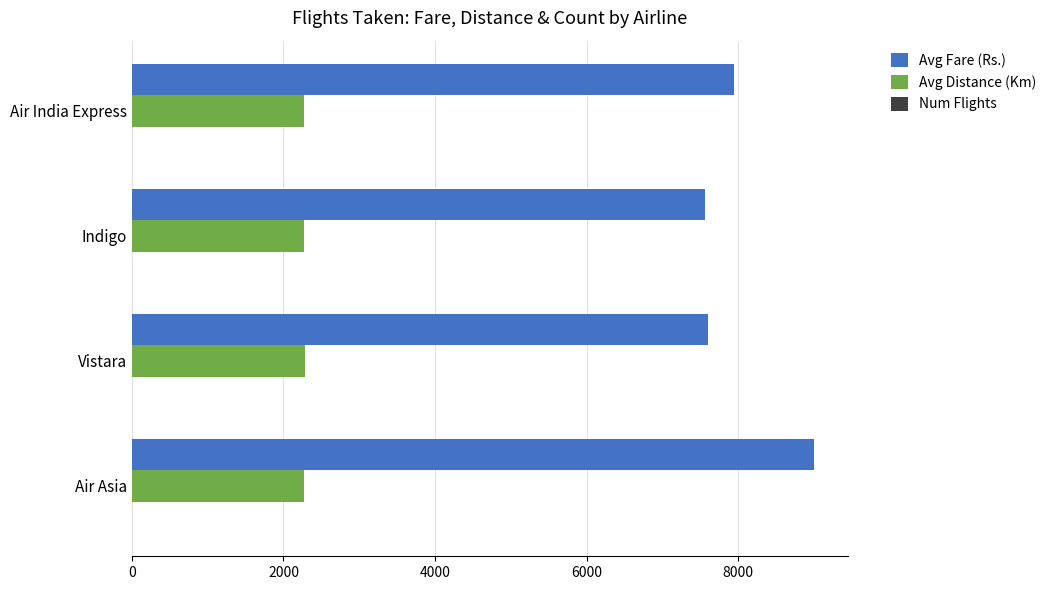

What is the maximum value for Avg Fare (Rs.)?

9000